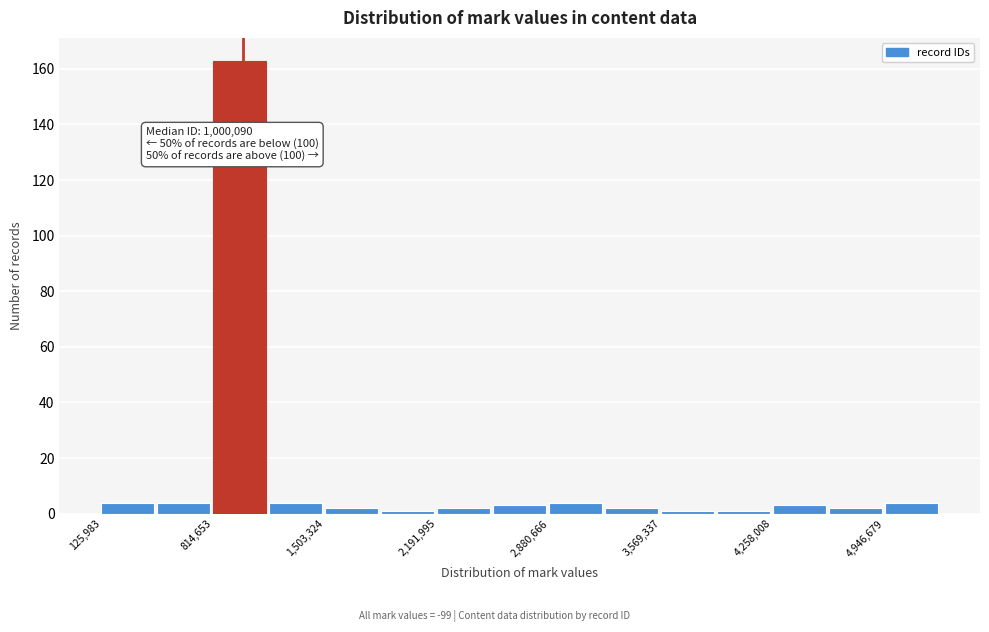

Read against the x-axis, roughly where is the centre of the tallest bar?

1000000